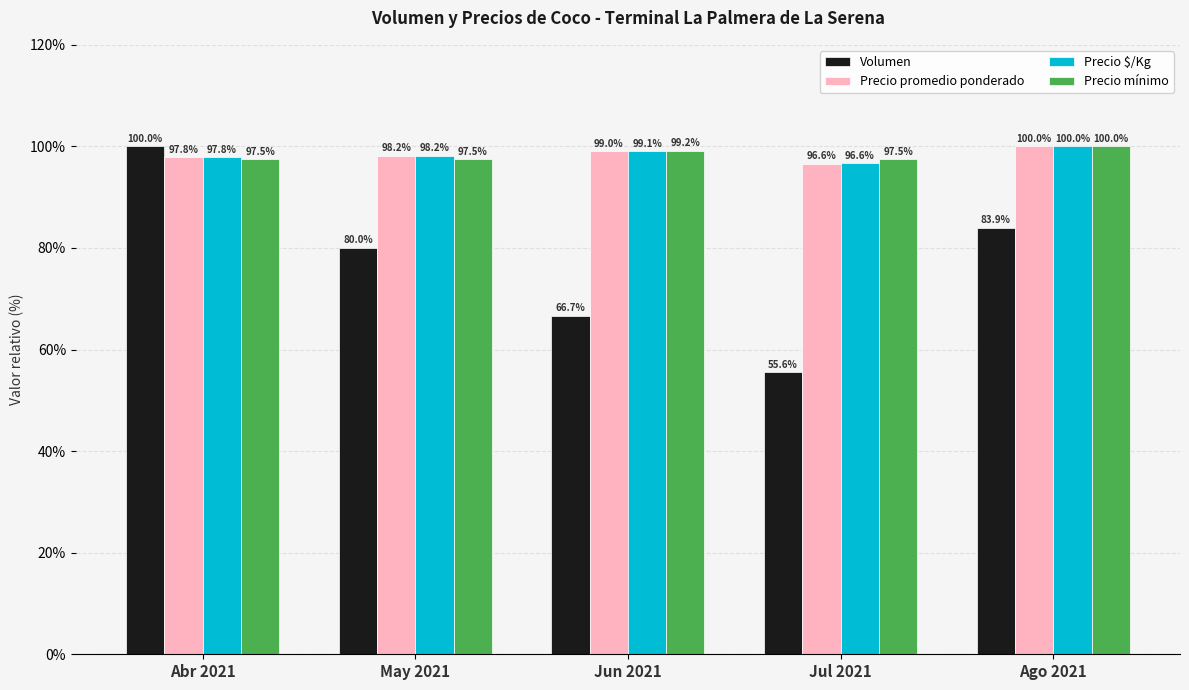

At which label does Precio $/Kg reach its peak?

Ago 2021